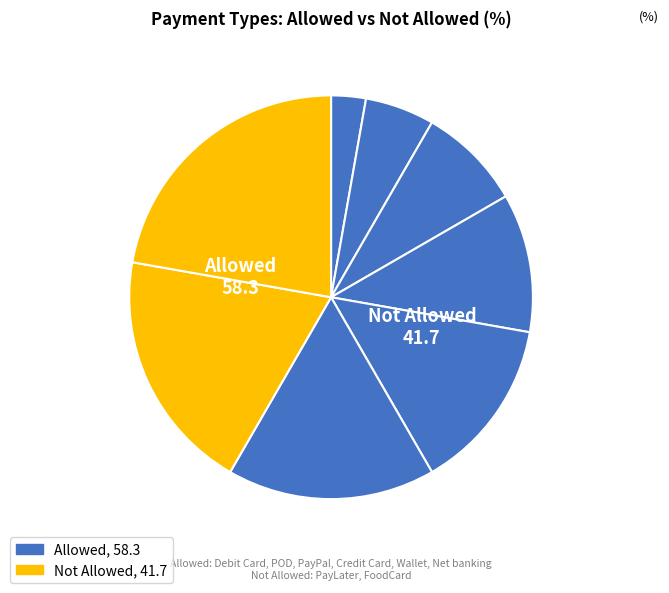

How many segments does this pie chart have?

8